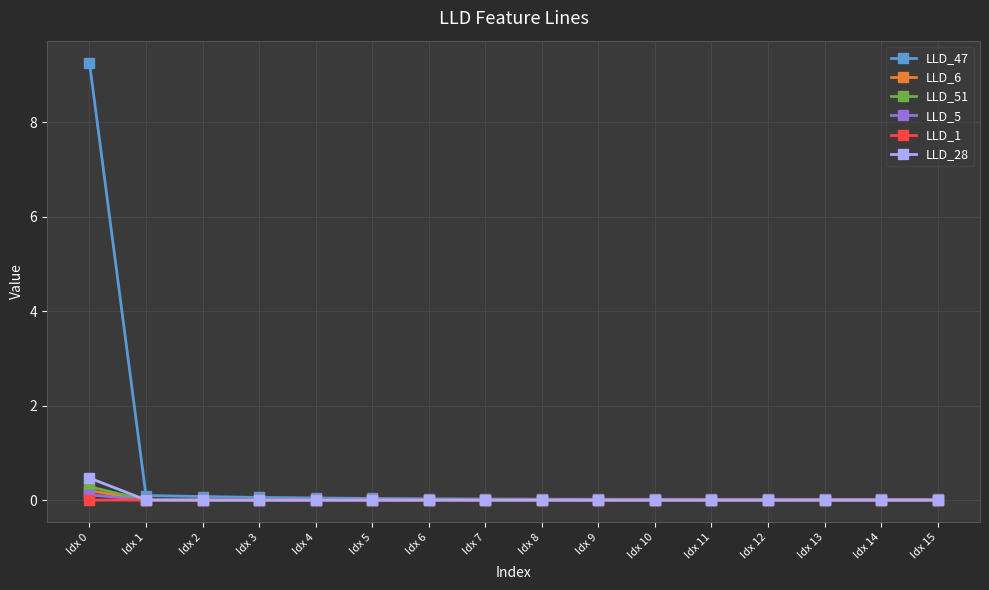

What is the greatest value displayed?

9.3